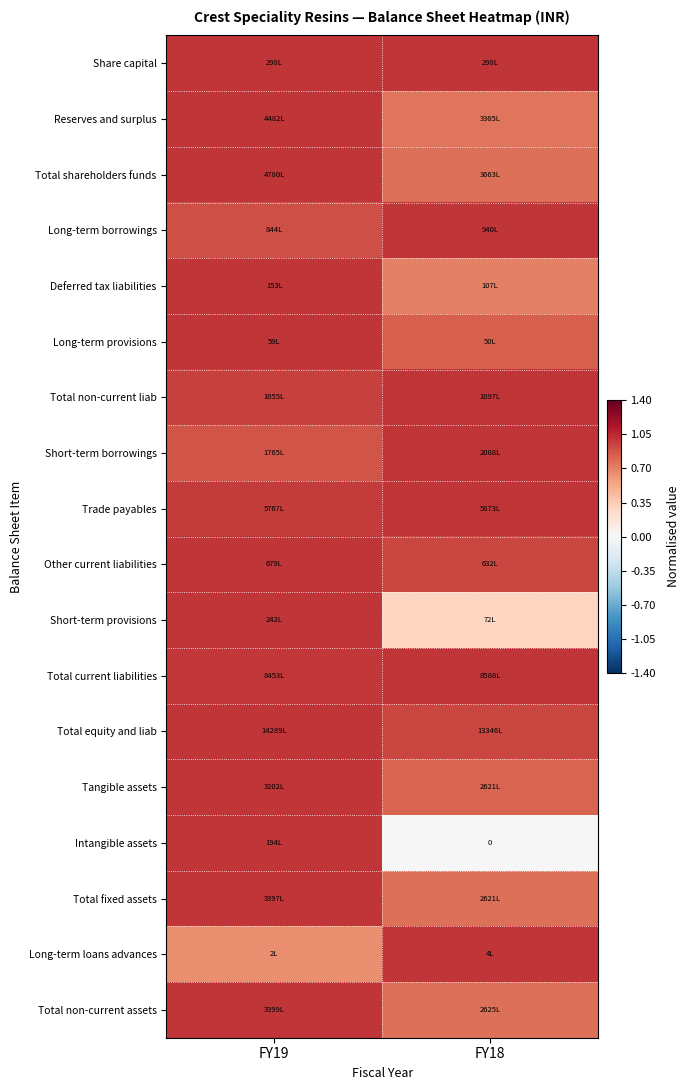

At which label does Long-term borrowings reach its minimum?

FY19